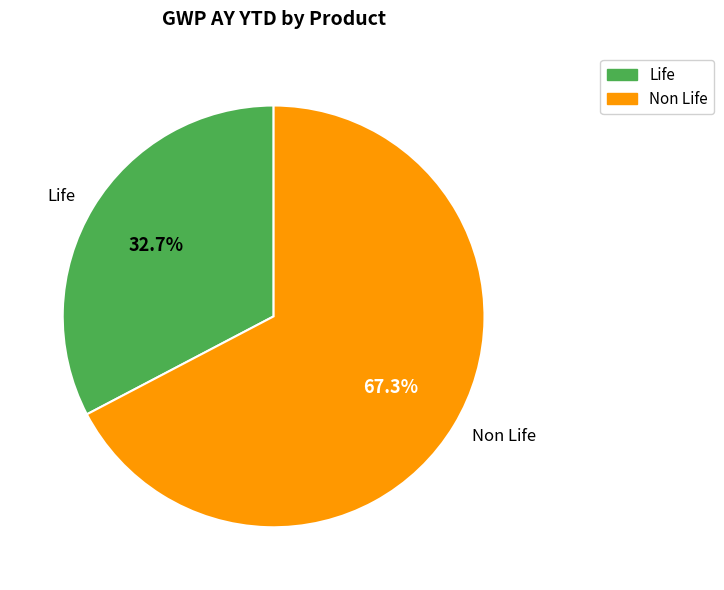

Is it true that Life is 43% of the pie?

False